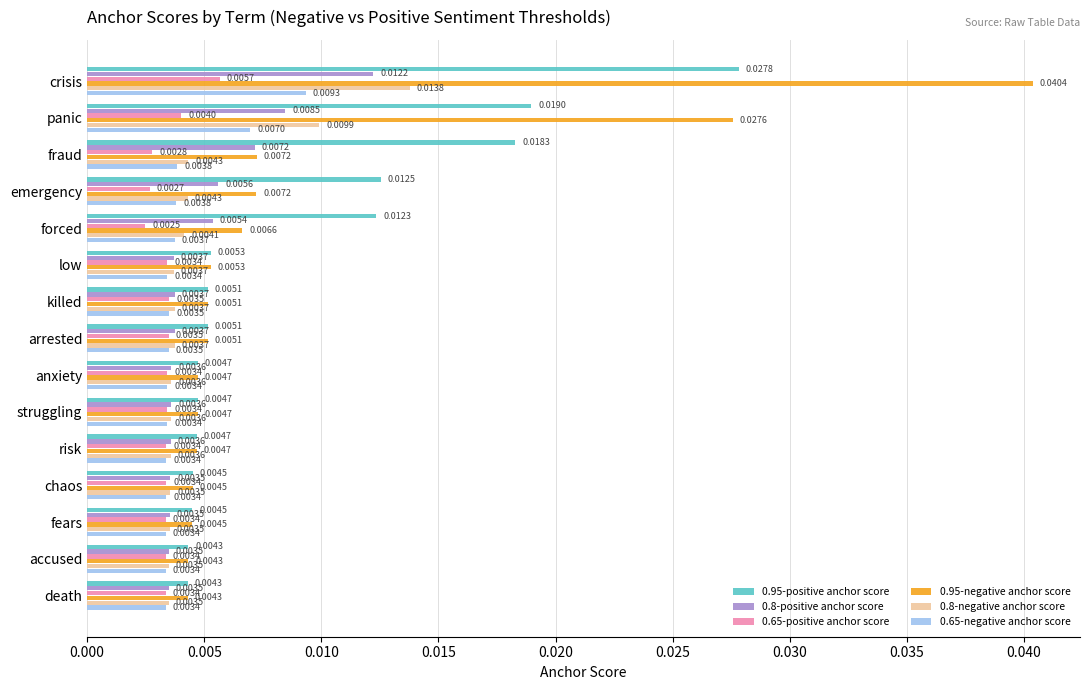

Count the 0.65-negative anchor score values in the range 0 to 1.

15